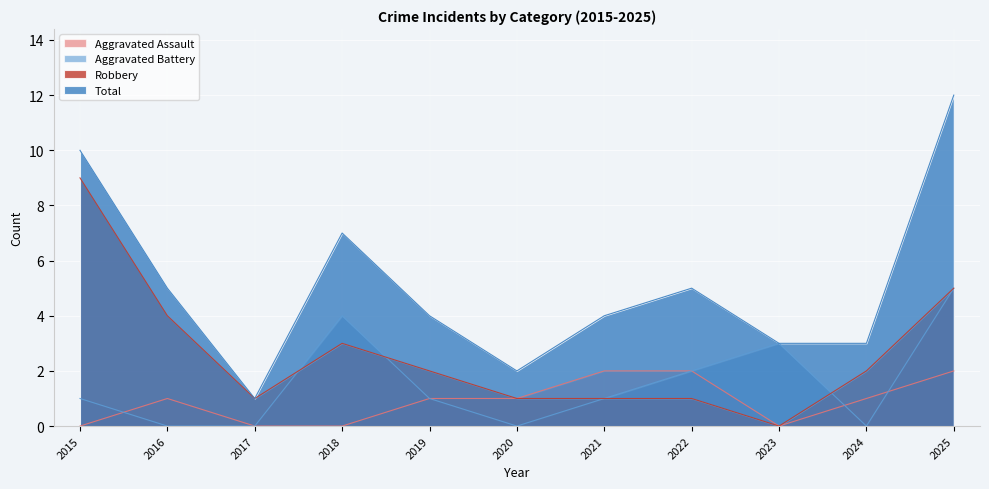

What is the average value of the Total series?

5